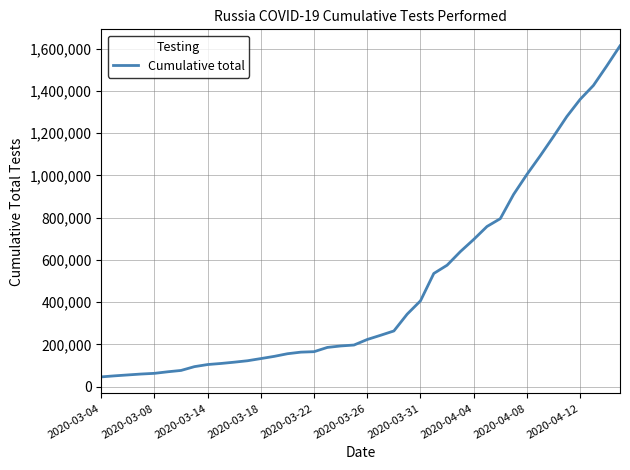

Does the chart display data point markers on the line(s)?

No